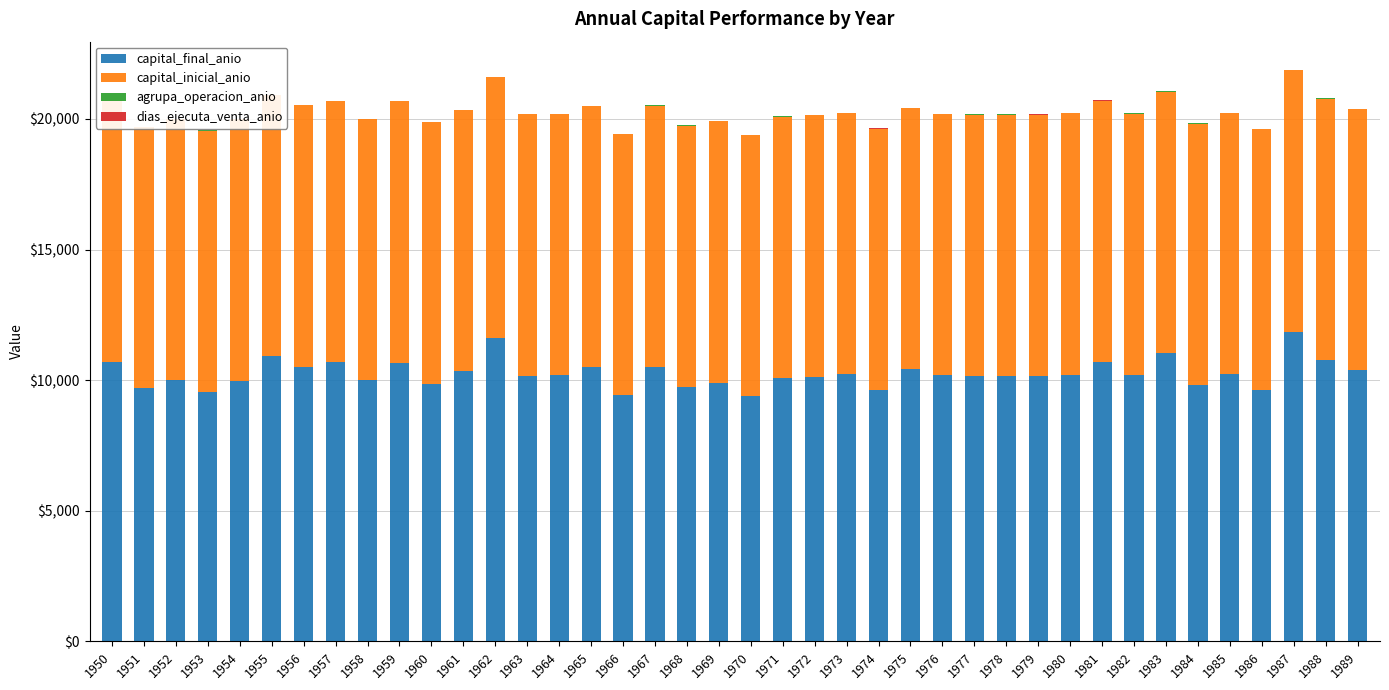

List the series in order of their peak value, highest first.

capital_final_anio, capital_inicial_anio, agrupa_operacion_anio, dias_ejecuta_venta_anio